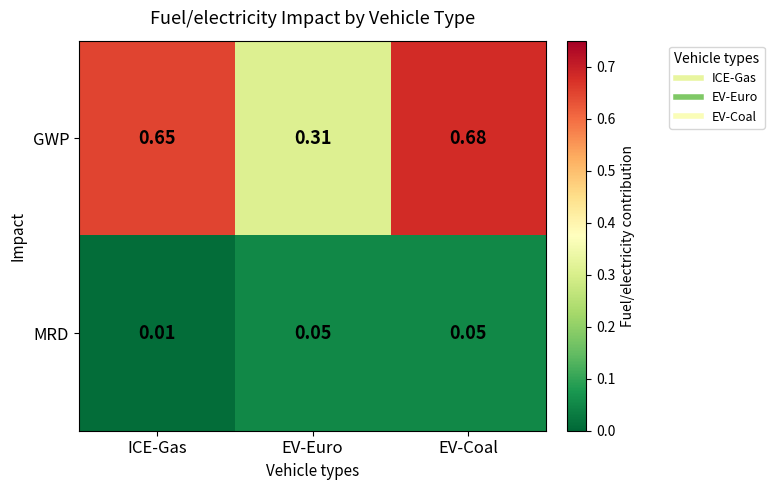

Count the number of categories in the chart.

3